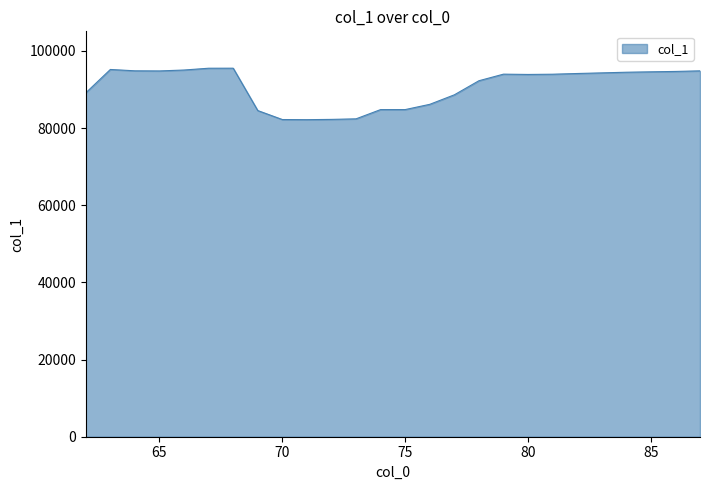

What is the difference between the maximum and minimum values?

13341.9